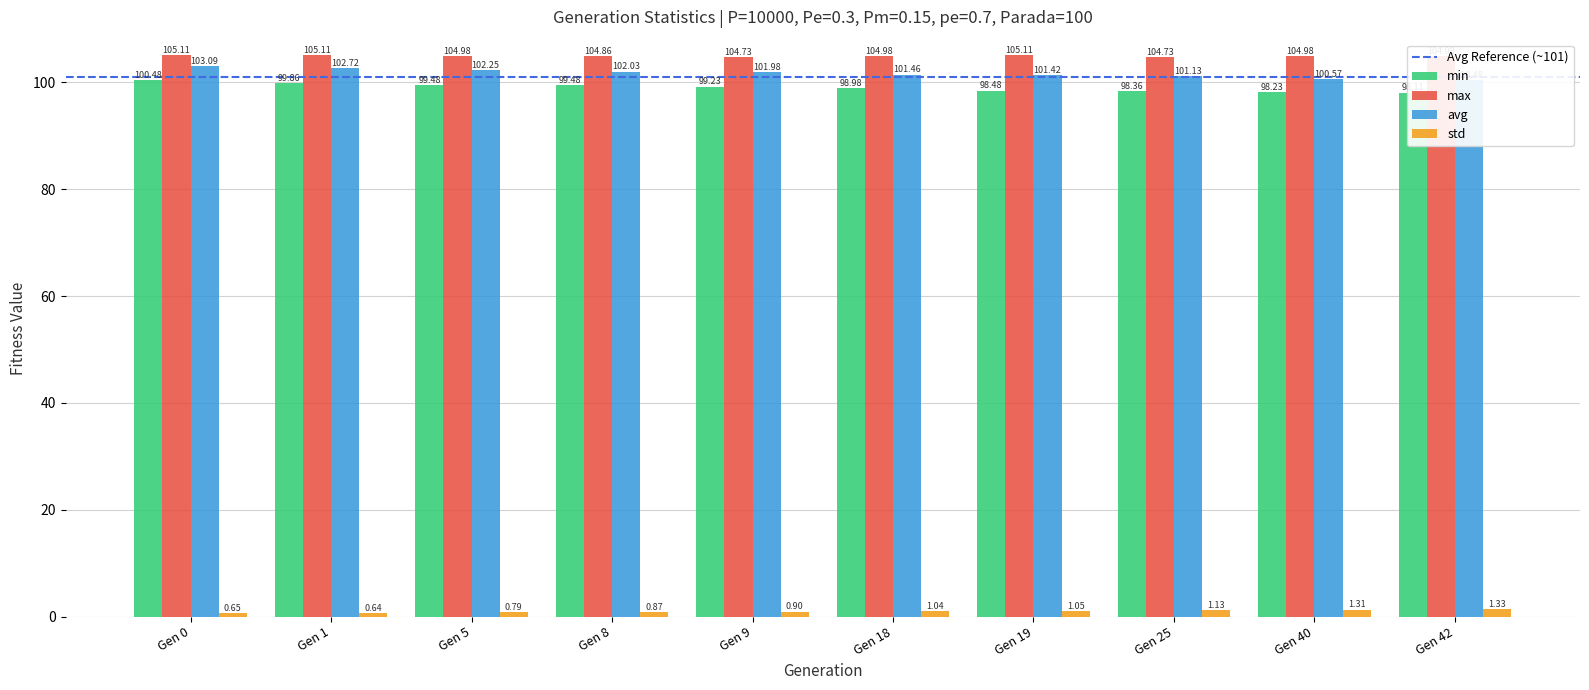

Reading left to right, what are all the values shown in this chart?

min: 100.5	99.9	99.5	99.5	99.2	99.0	98.5	98.4	98.2	98.1
max: 105.1	105.1	105.0	104.9	104.7	105.0	105.1	104.7	105.0	105.0
avg: 103.1	102.7	102.2	102.0	102.0	101.5	101.4	101.1	100.6	100.5
std: 0.7	0.6	0.8	0.9	0.9	1.0	1.1	1.1	1.3	1.3